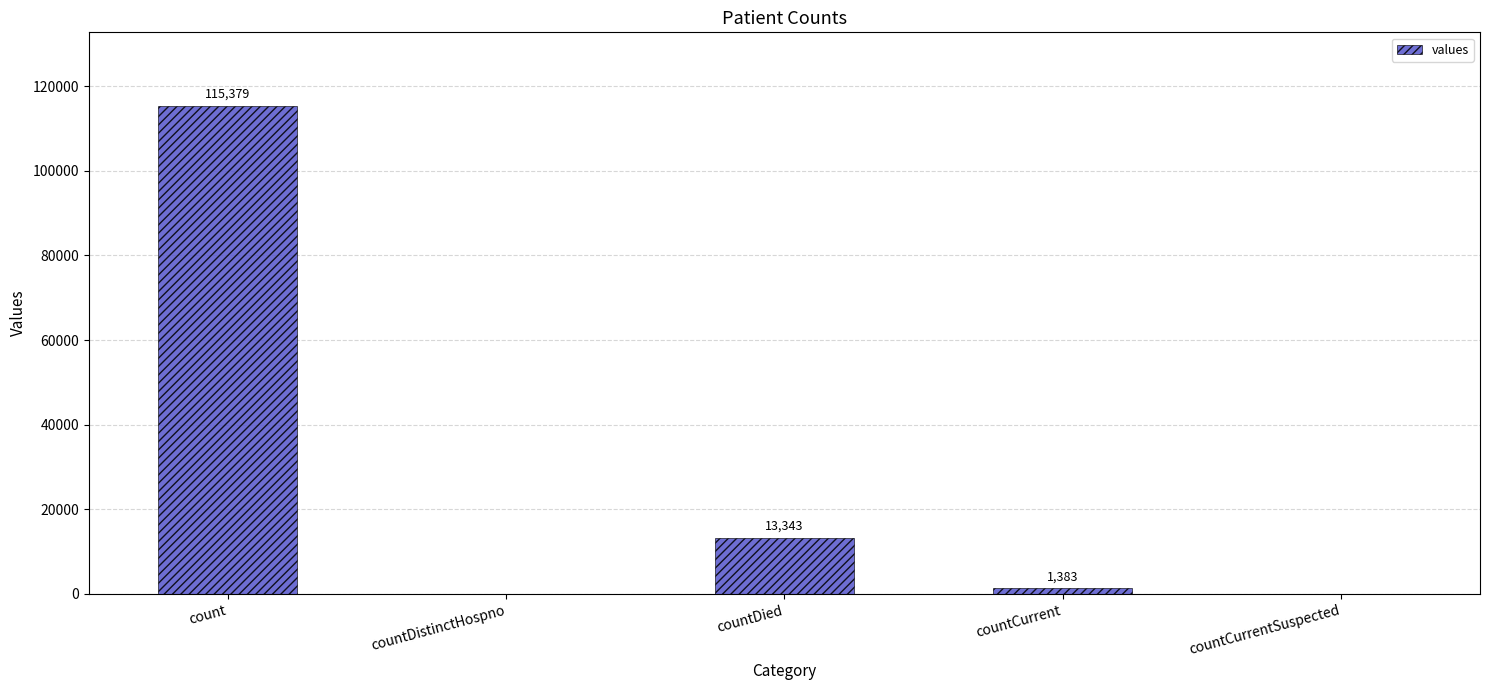

How many data points does each series have?

5